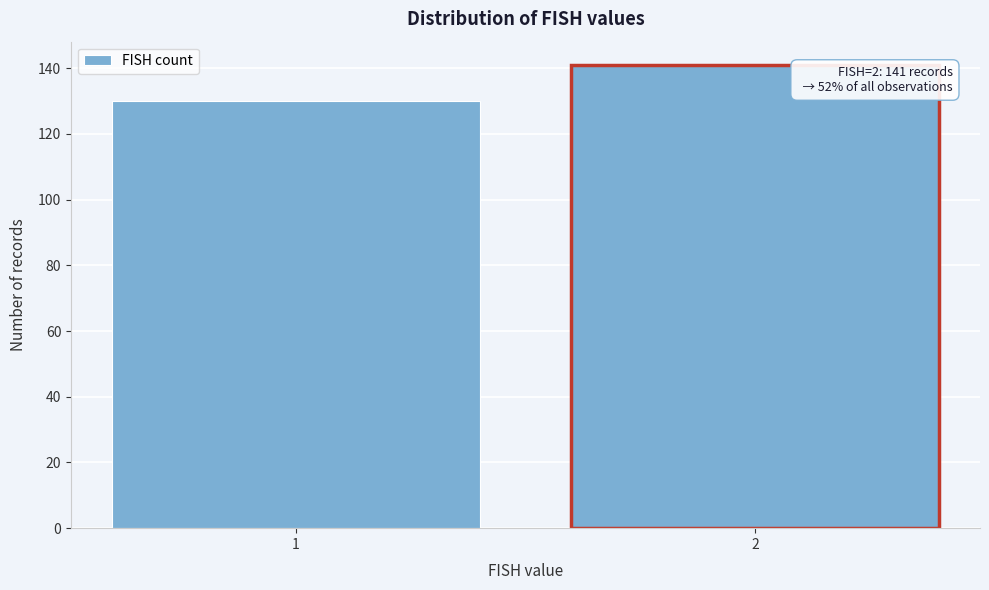

Reading left to right, what are all the values shown in this chart?

1=130	2=141